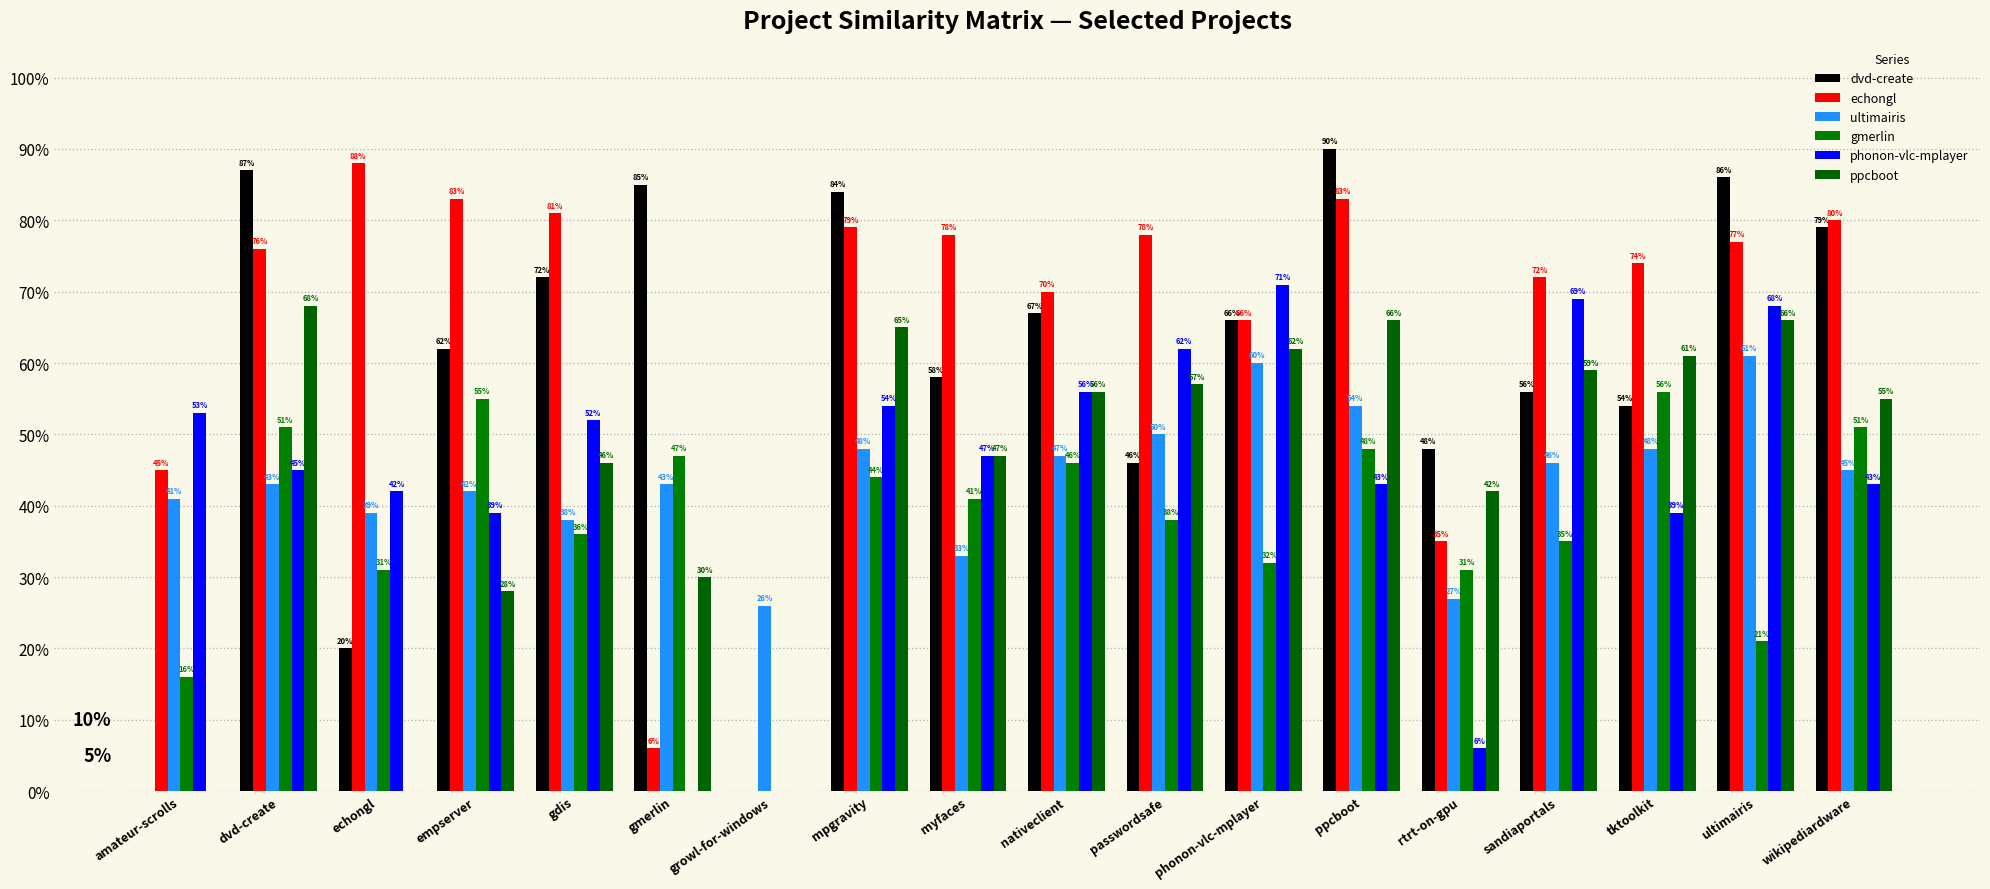

Are the bars horizontal?

No